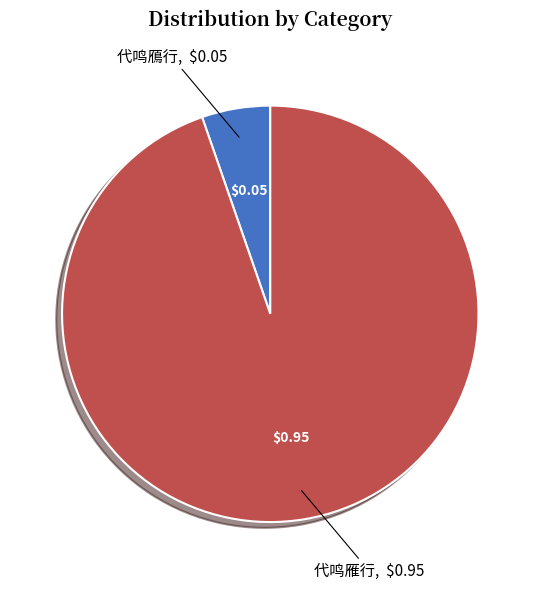

Does 代鸣雁行 account for over 50% of the chart?

Yes